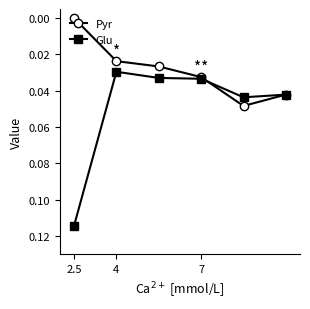

List the series in order of their peak value, highest first.

Glu, Pyr